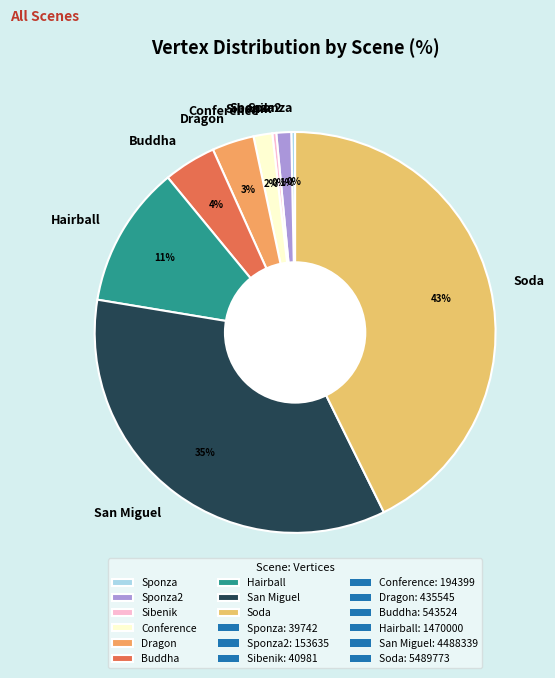

Does any single category account for the majority?

No